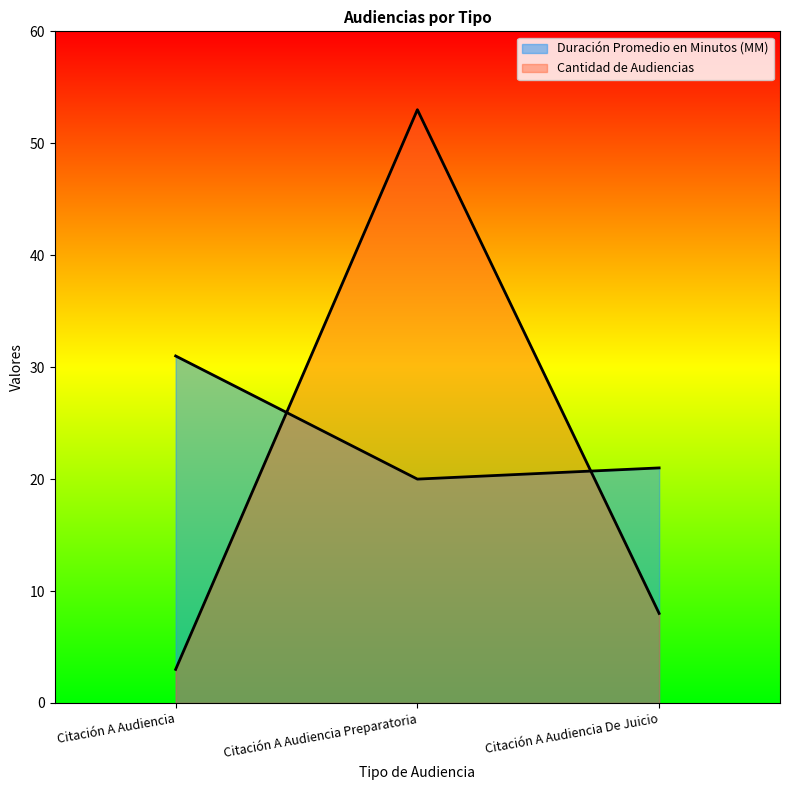

Is the value of Duración Promedio en Minutos (MM) at Citación A Audiencia De Juicio greater than the value of Cantidad de Audiencias at Citación A Audiencia Preparatoria?

No